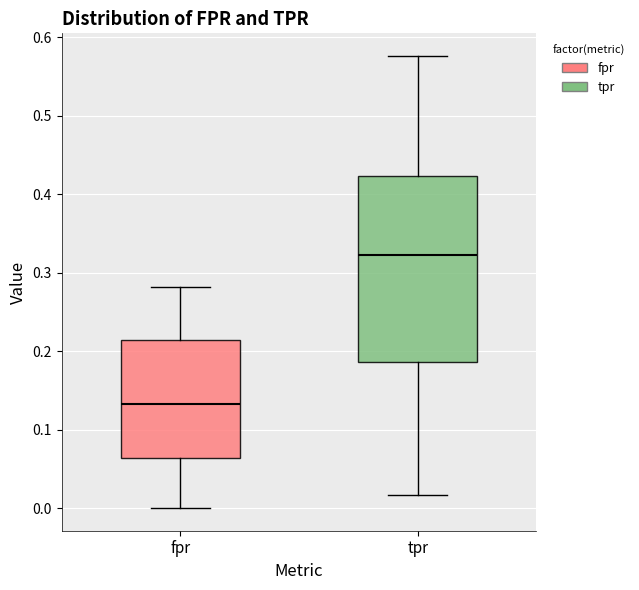

Where does the lower whisker of the box for tpr end on the y-axis? The values are not printed on the chart, so give them approximately, as read against the axis.

0.02